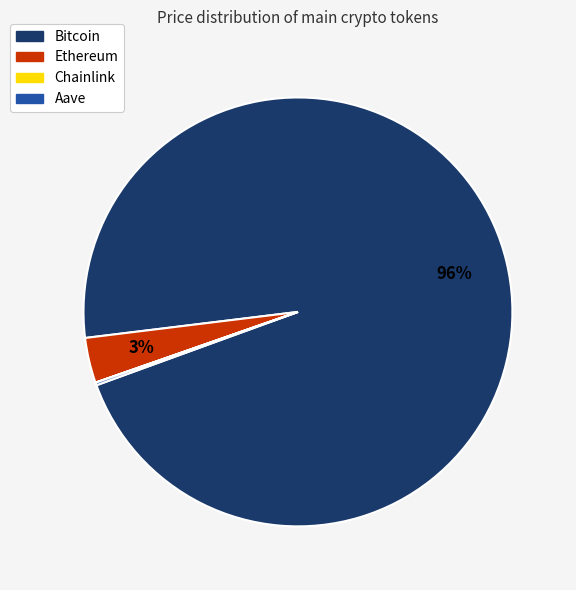

Which slice is the largest?

Bitcoin